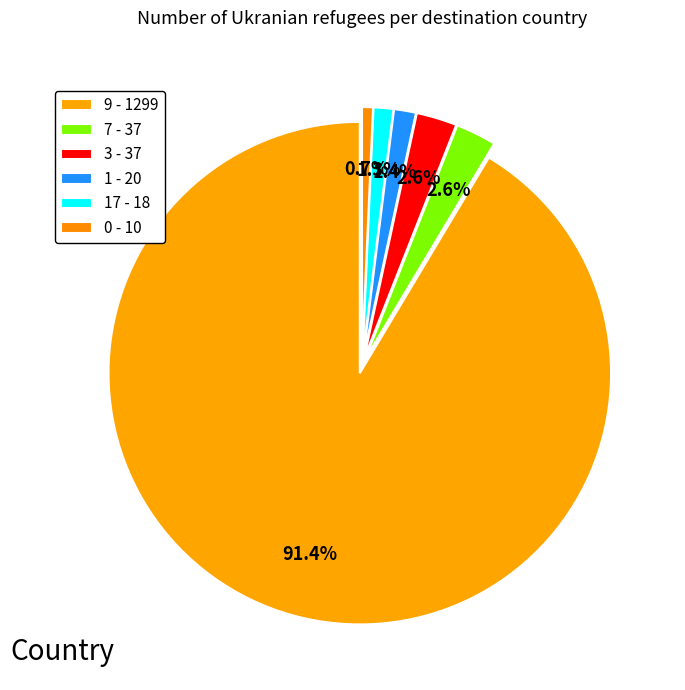

Which slice is the largest?

9